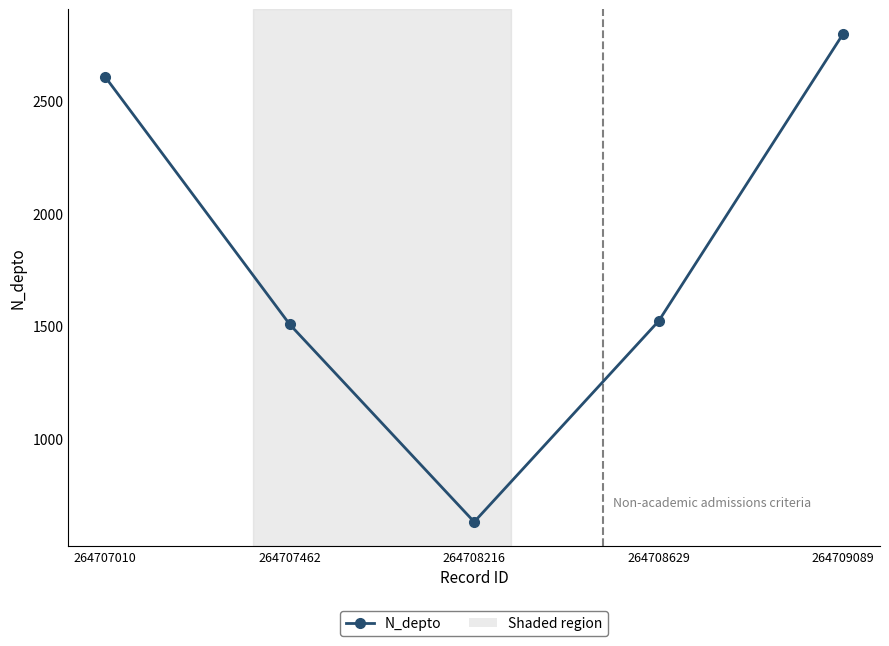

Is it true that the value at 264707010 is 1408?

False